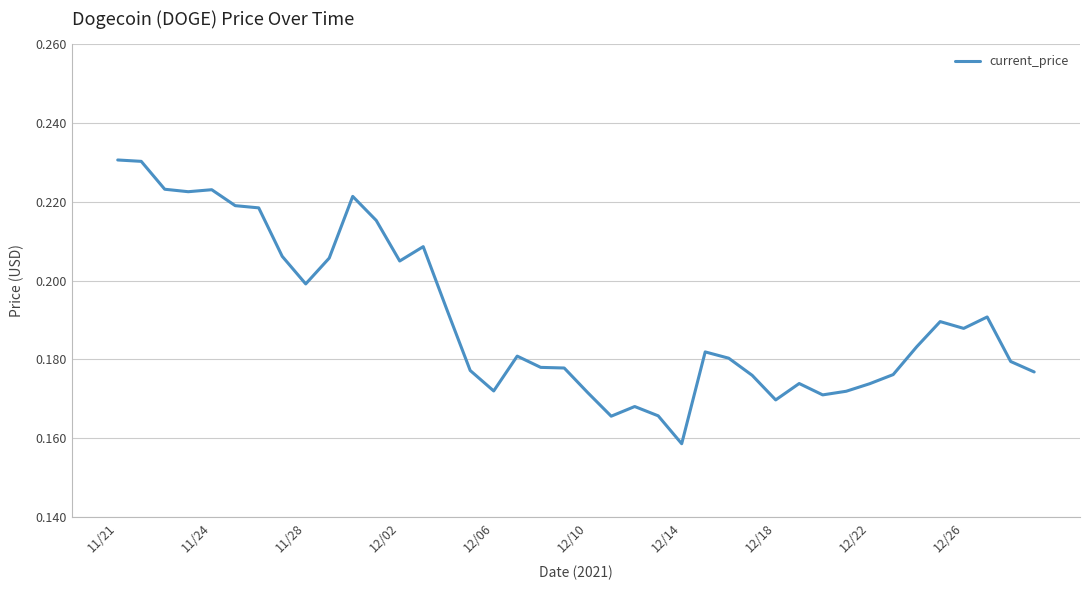

What is the maximum value shown in the chart?

0.2